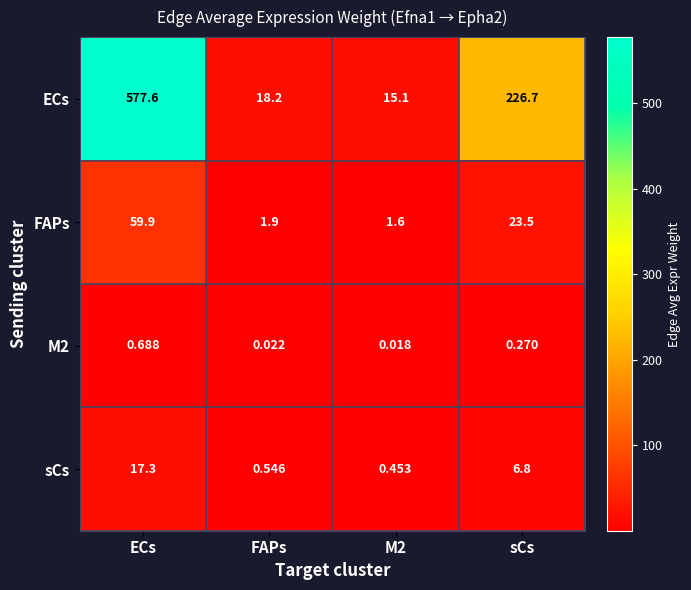

Which label corresponds to the largest value in the chart?

ECs